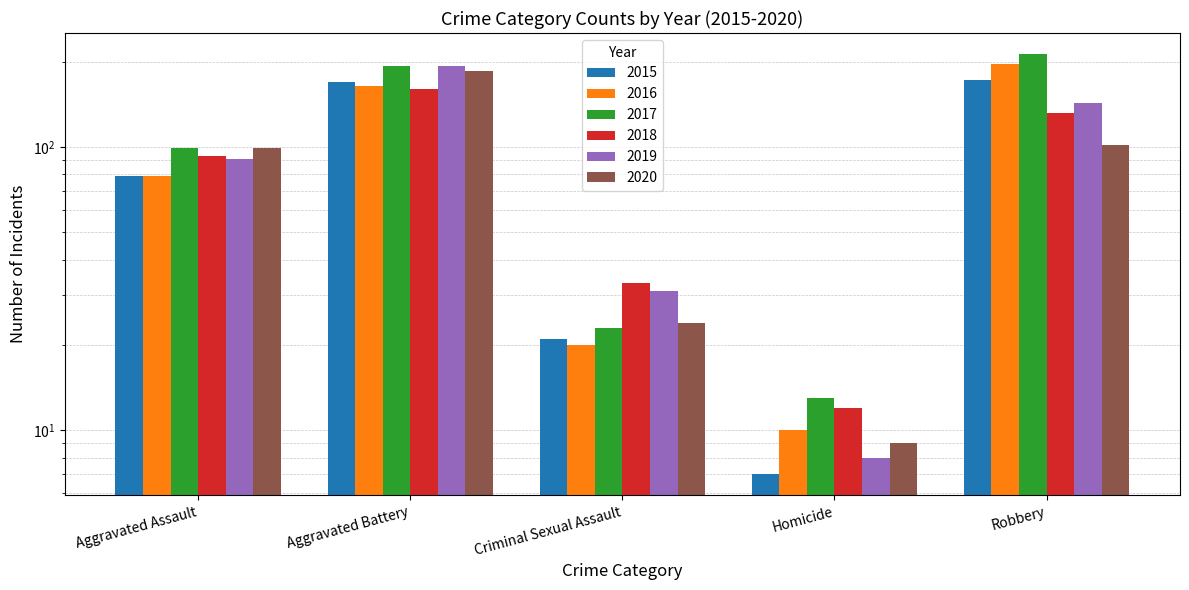

The value of 2015 at Aggravated Assault is 79. True or false?

True